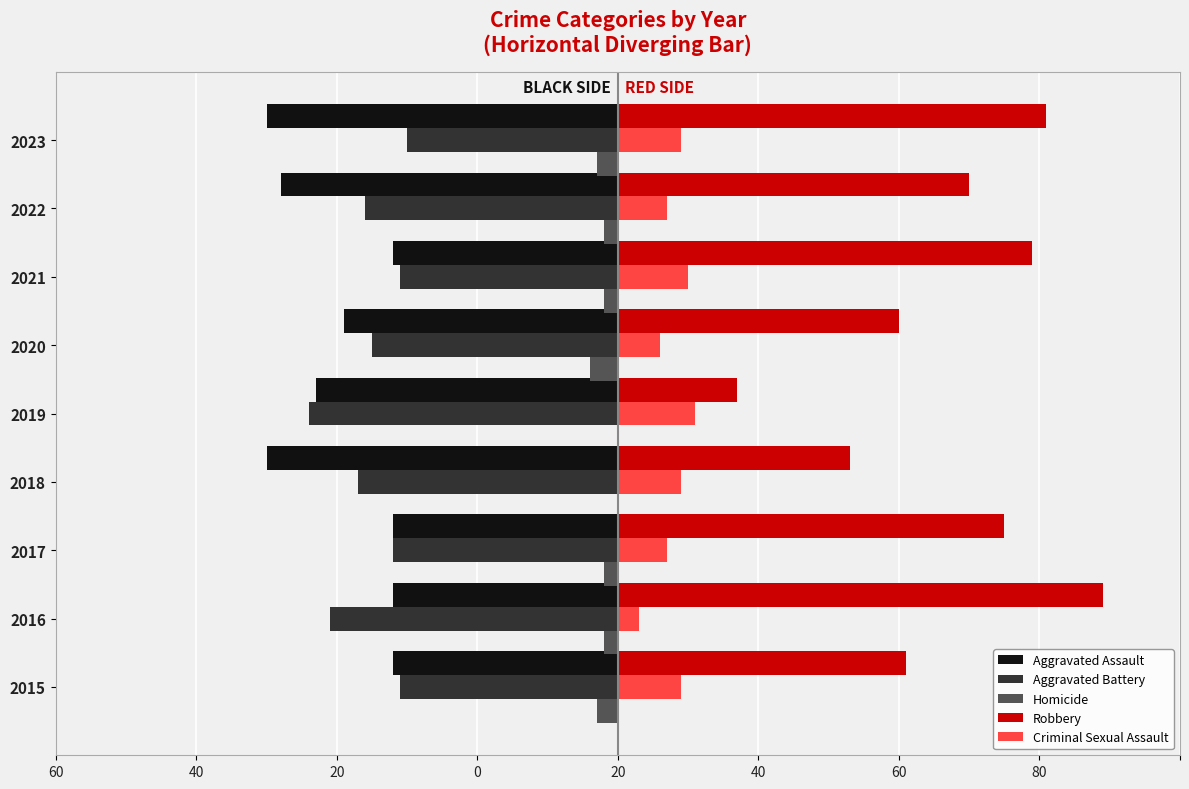

Count the Aggravated Assault values in the range -48 to -32.

7